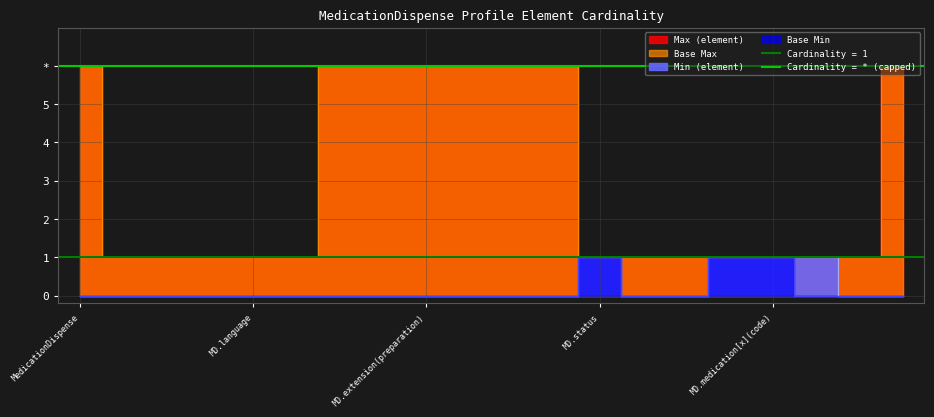

True or false: Base Max_numeric and Max_numeric intersect in this chart.

False